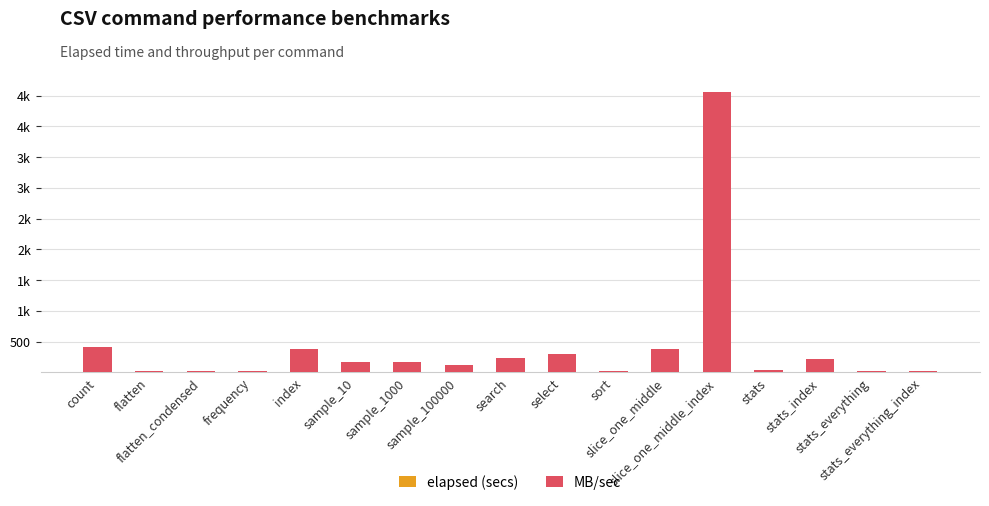

At which label does elapsed (secs) reach its peak?

flatten_condensed